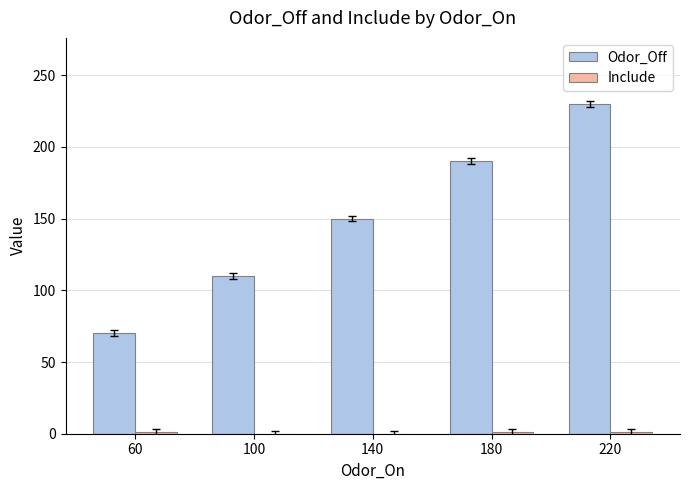

What is the total value across all series at 100?

110